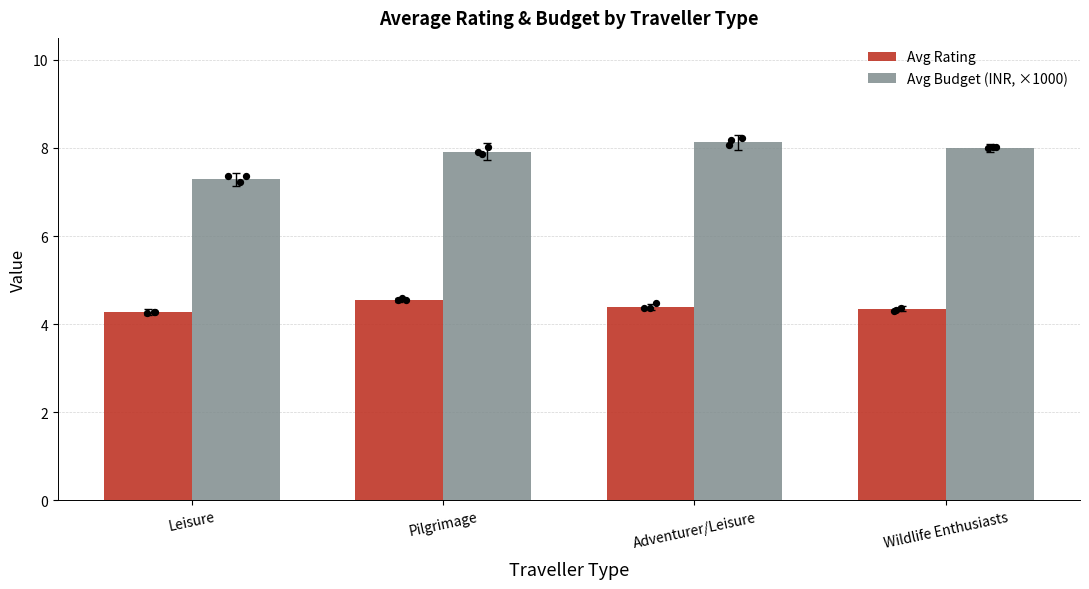

Which series has the largest Y range (max minus min)?

Avg Budget (INR, ×1000)